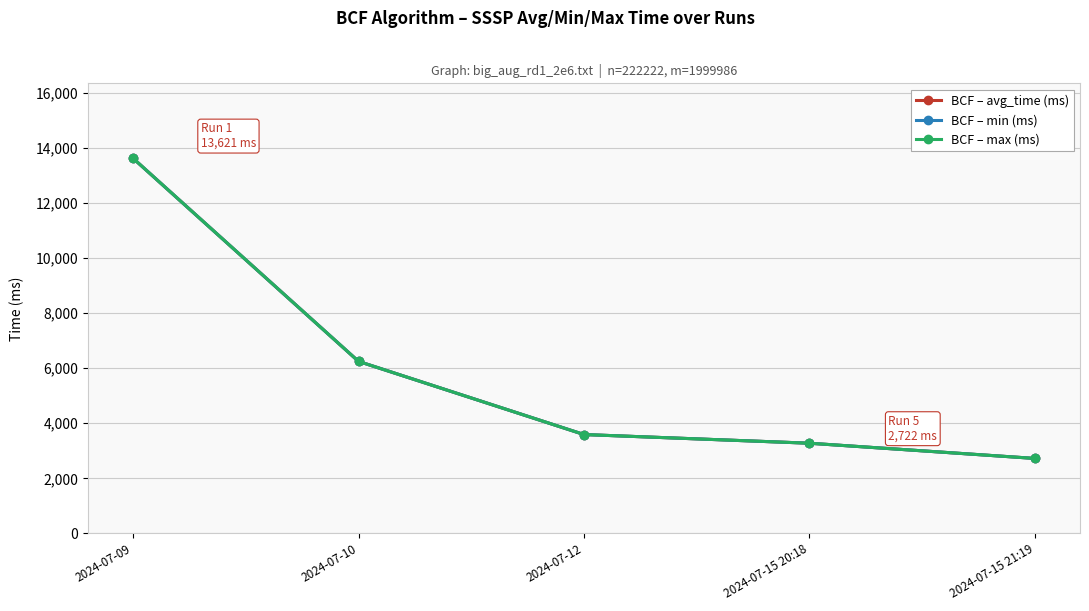

Count the number of data series in this chart.

3